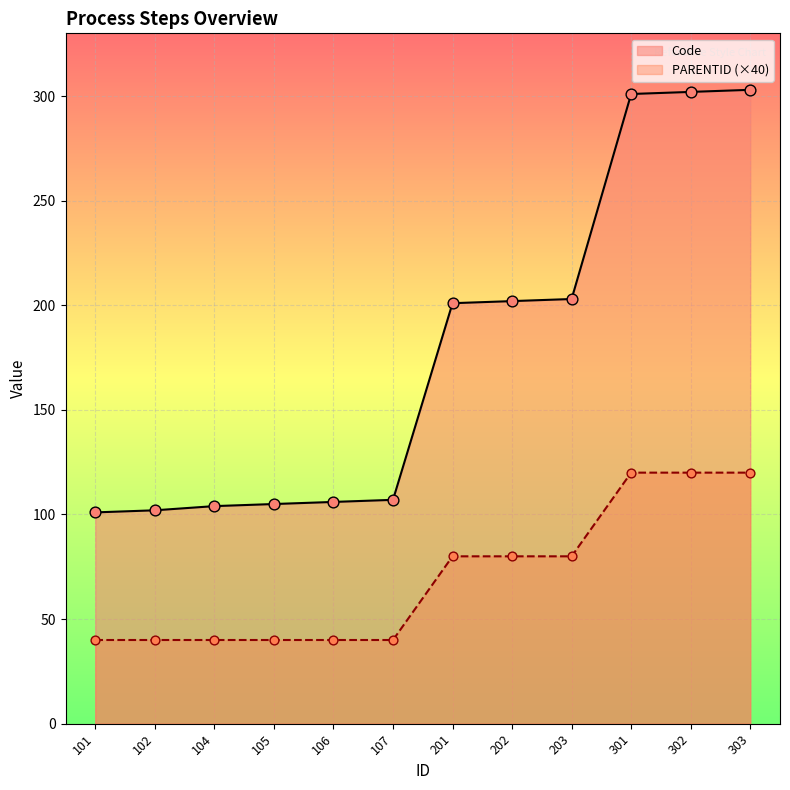

At which category is the sum across all series the highest?

303